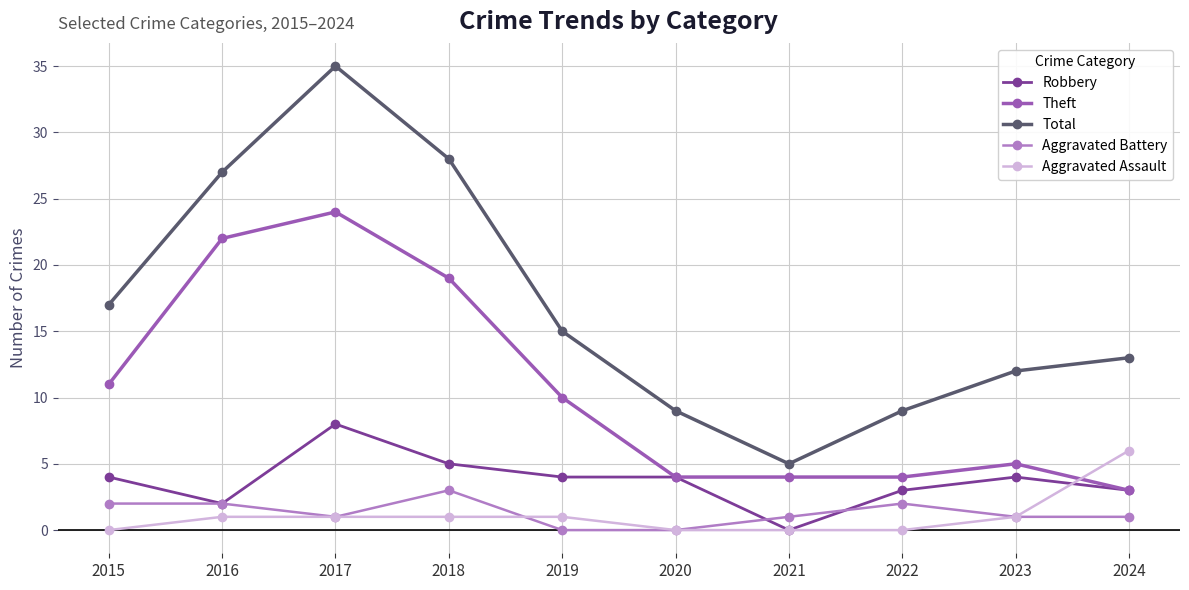

Is it true that Aggravated Battery equals 2 at 2020?

False